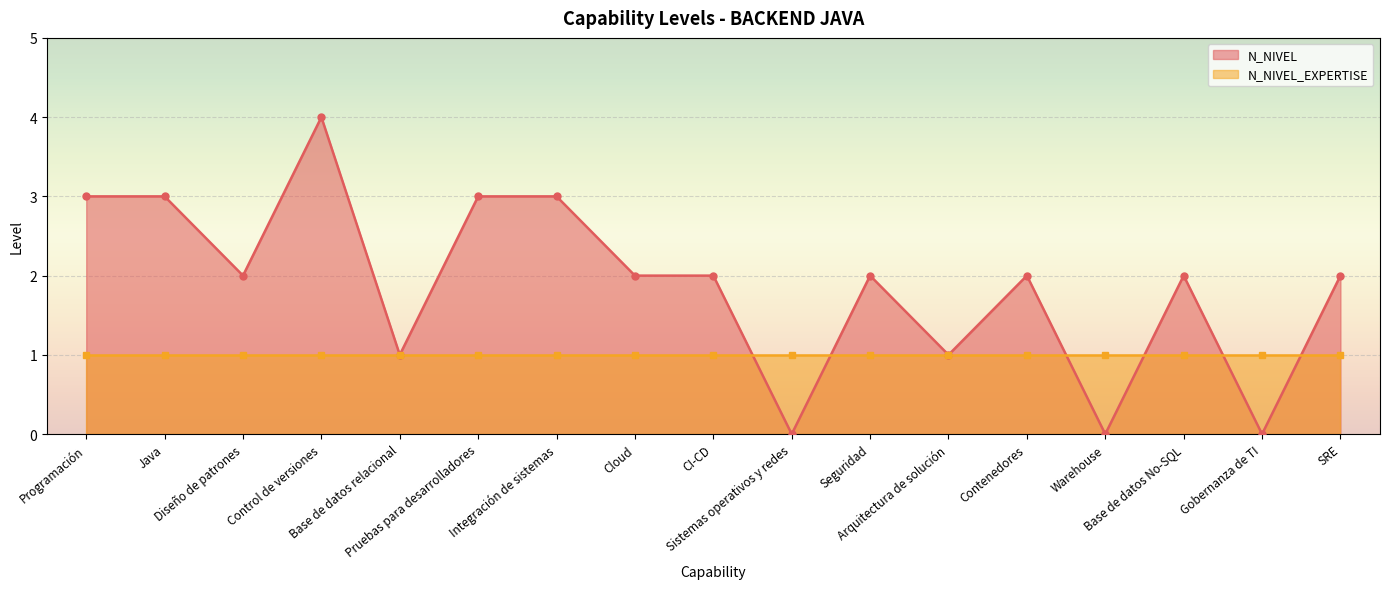

What is the sum of the values at SRE and CI-CD?

4